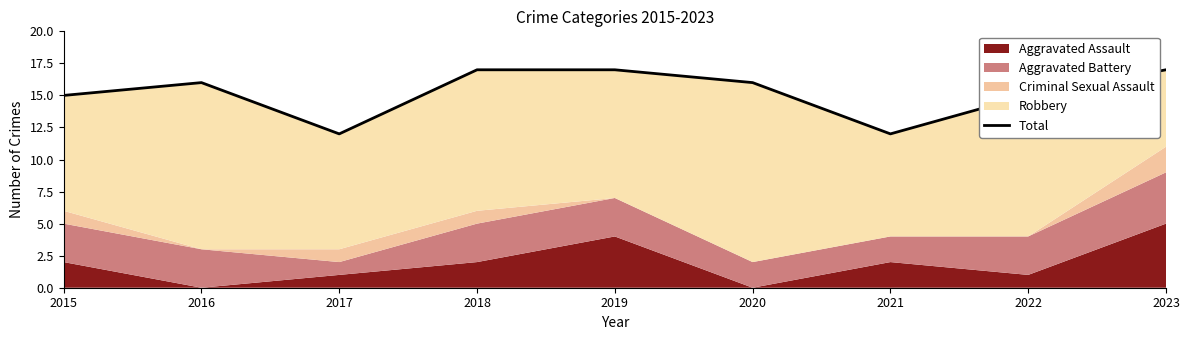

What is the approximate value at 2018?

17